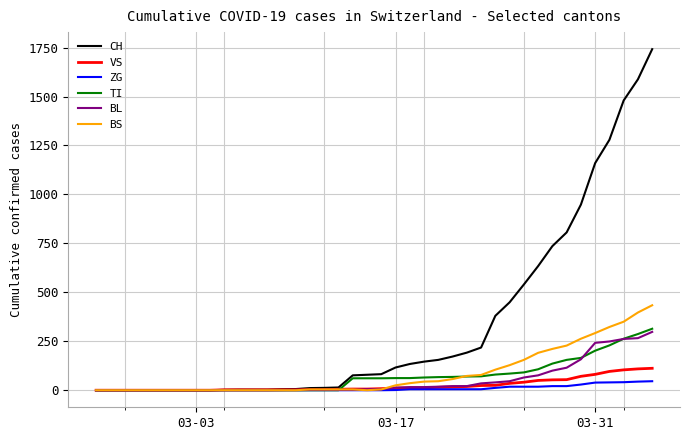

Which series has the widest spread of values?

CH